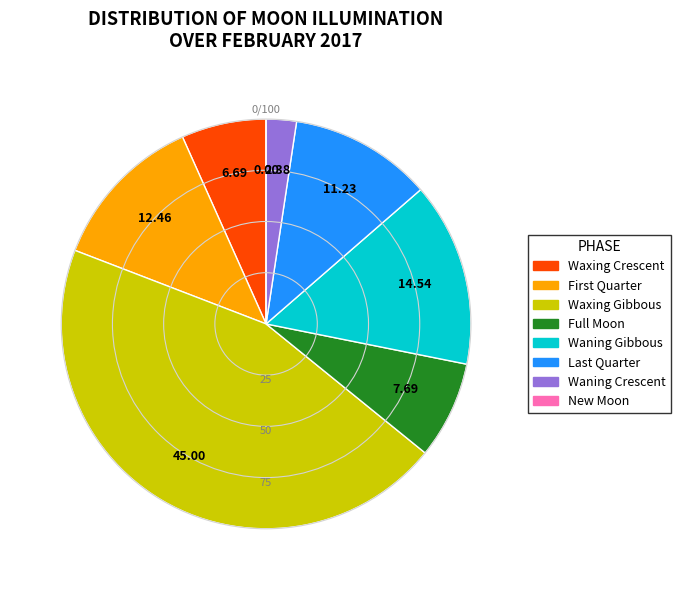

Does any single category account for the majority?

No